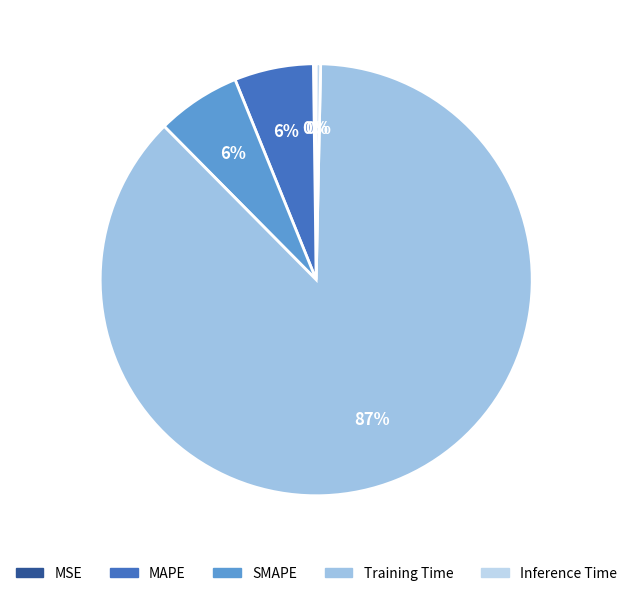

To the nearest percent, what percentage of the pie is Training Time?

87%